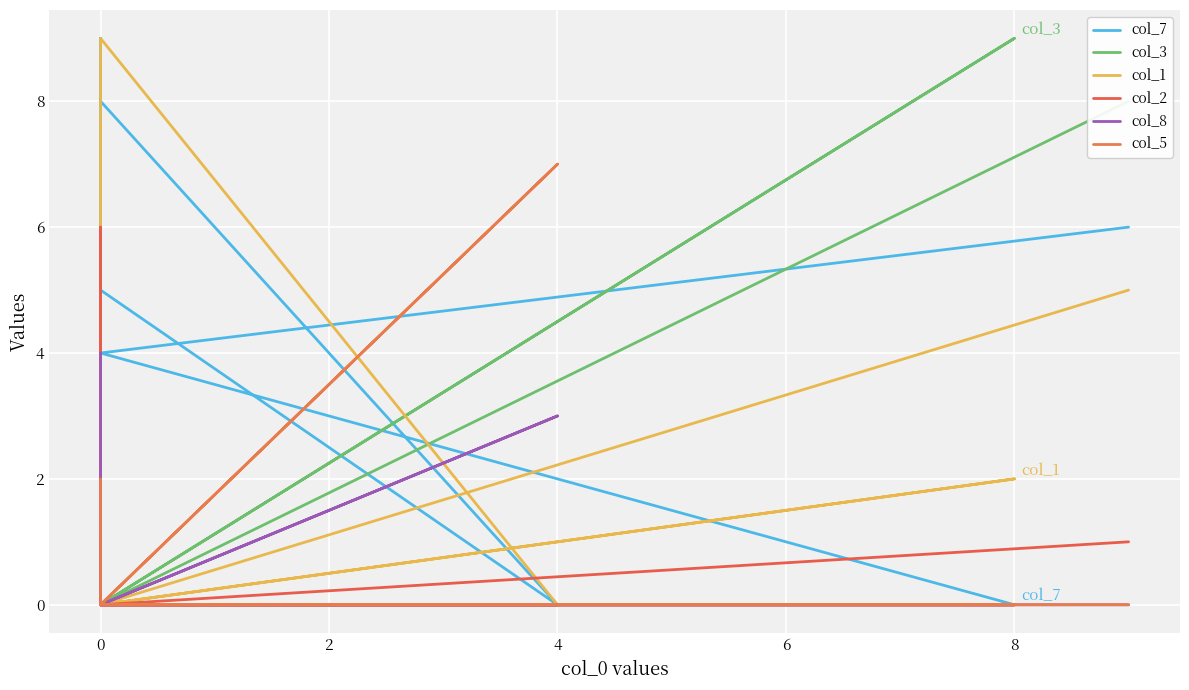

Which series has the largest total across all categories?

col_7